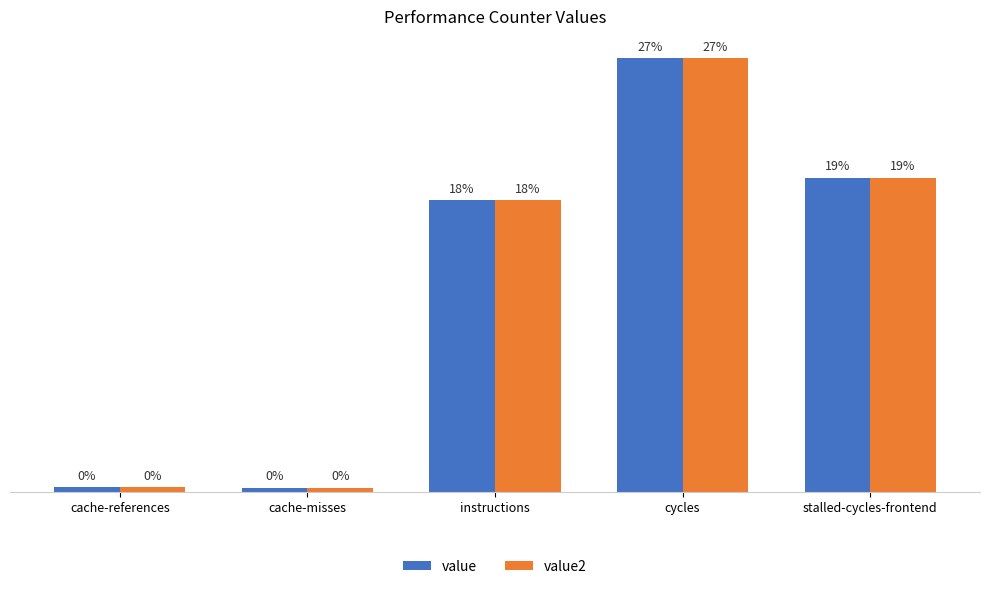

Reading right to left, extract all data points from this chart.

value: 19.3	26.7	18.0	0.3	0.3
value2: 19.3	26.7	18.0	0.3	0.3